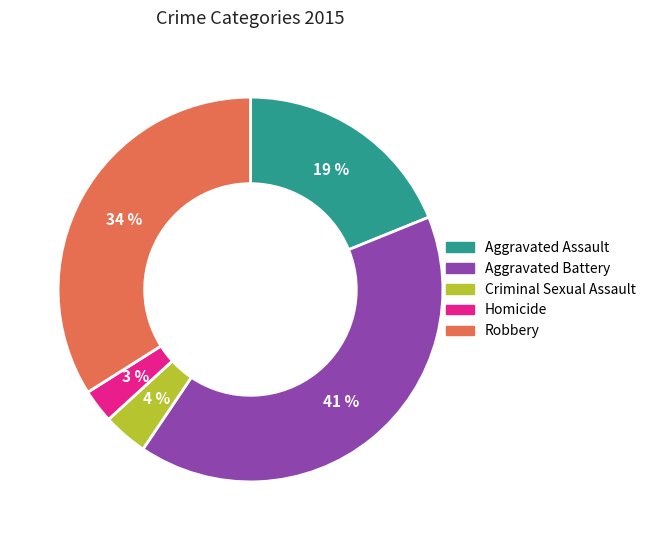

What percentage is the Aggravated Assault slice, to the nearest percent?

19%